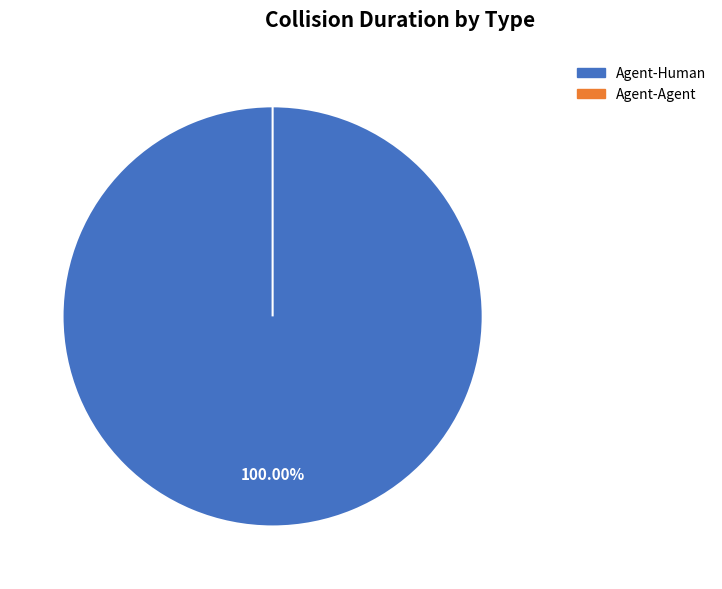

Rank the categories by value from lowest to highest.

Agent-Agent, Agent-Human